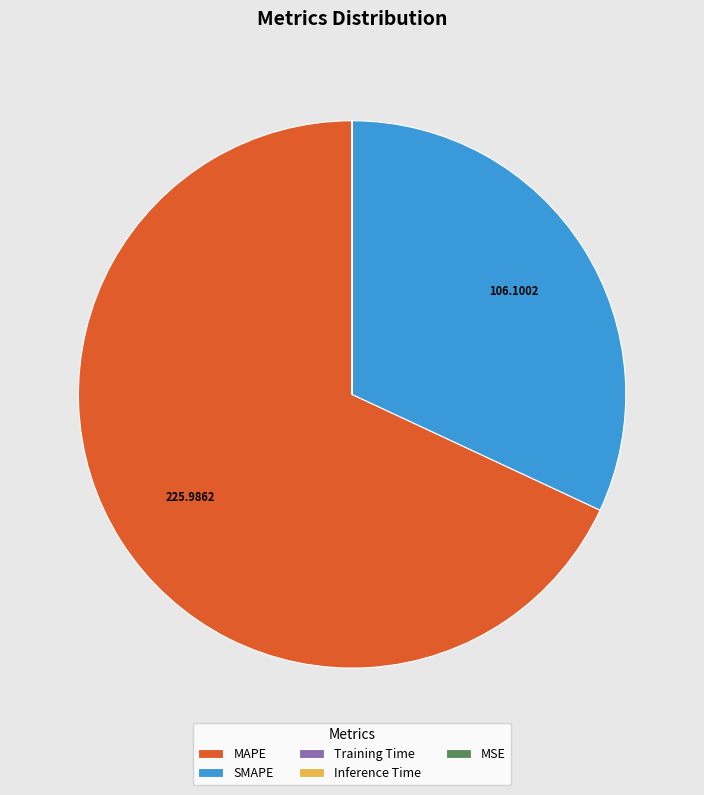

Does any single category account for the majority?

Yes